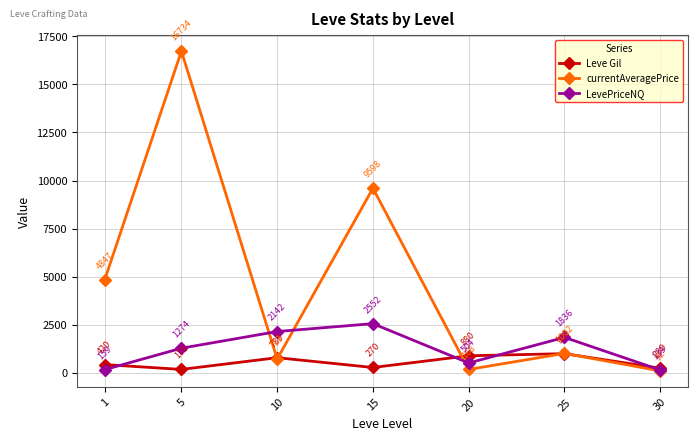

At which category is the sum across all series the highest?

5